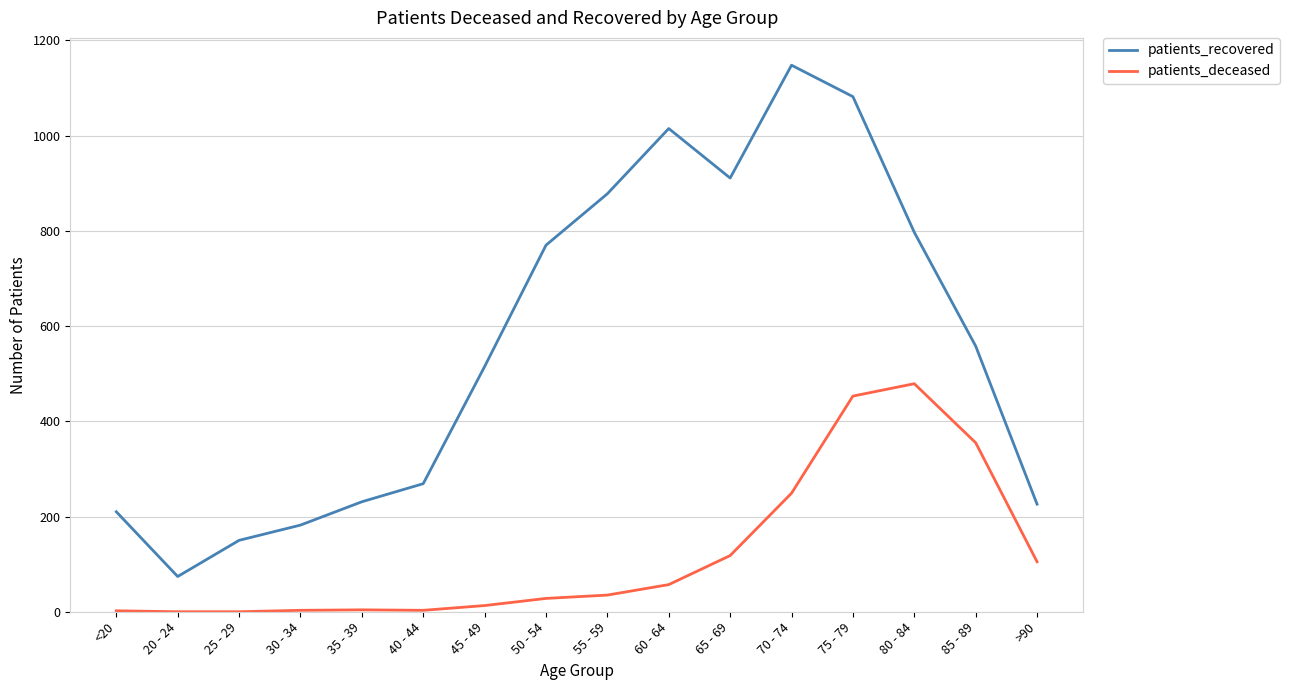

Is it true that patients_deceased equals 105 at >90?

True